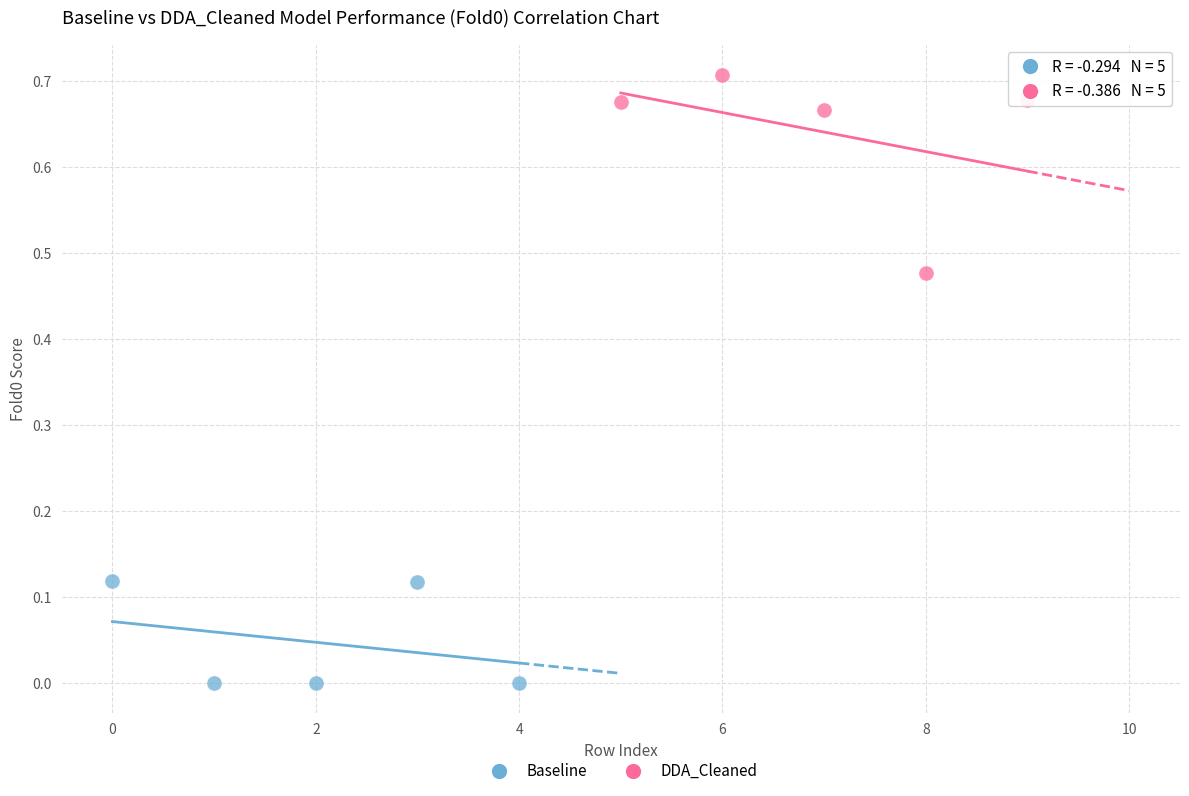

Which series reaches the maximum Y coordinate?

DDA_Cleaned